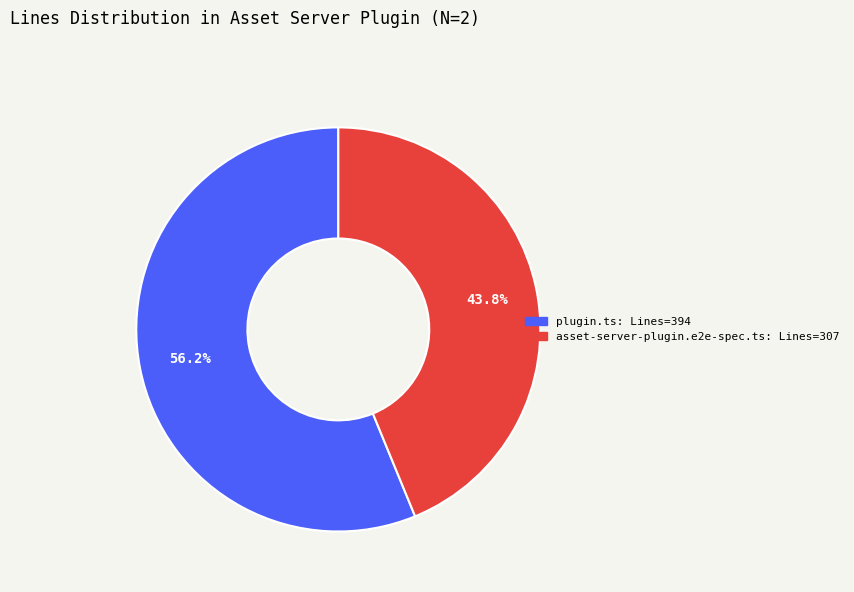

Is there any slice that represents more than half of the pie?

Yes